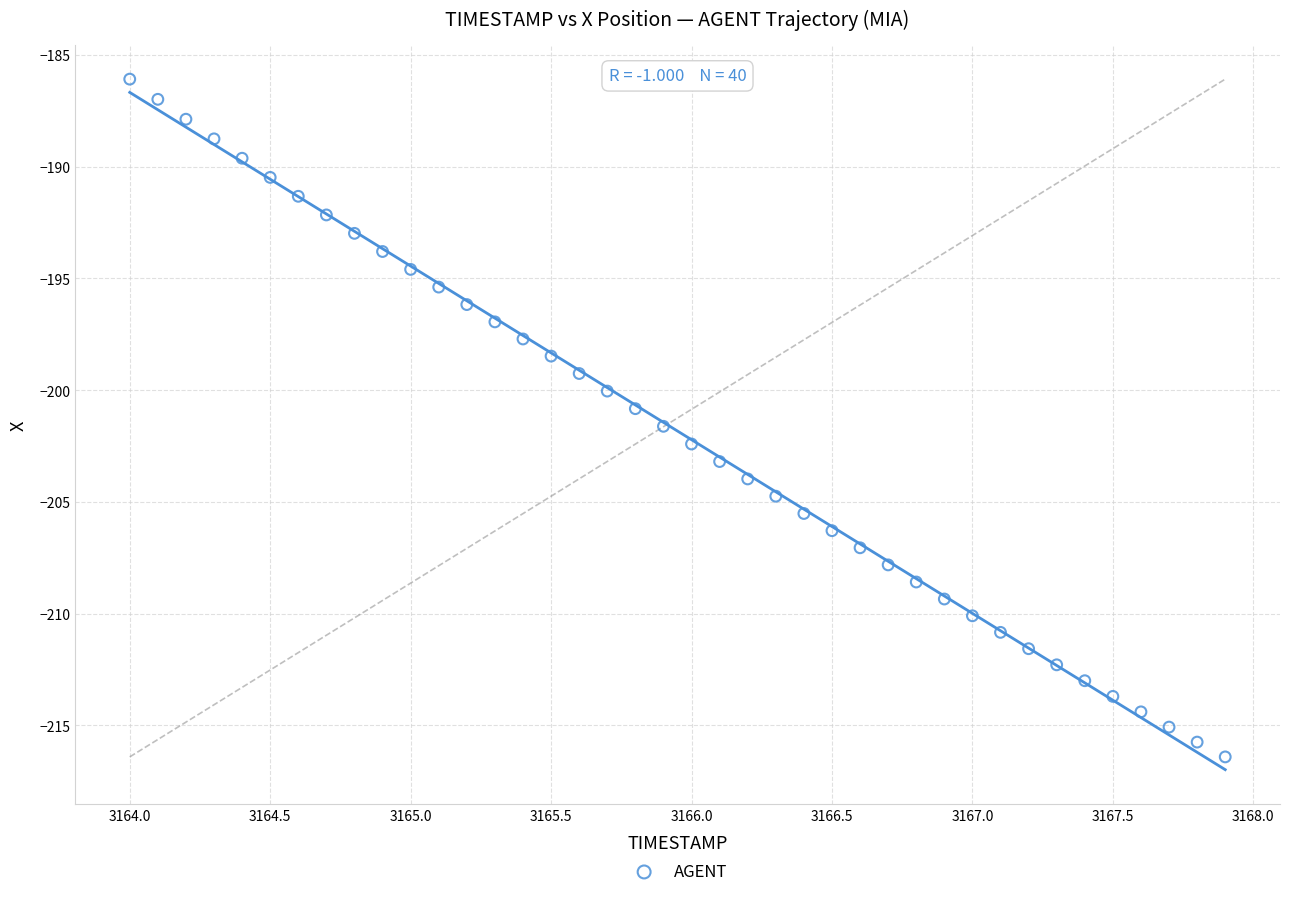

What is the range of X values (max minus min)?

3.9